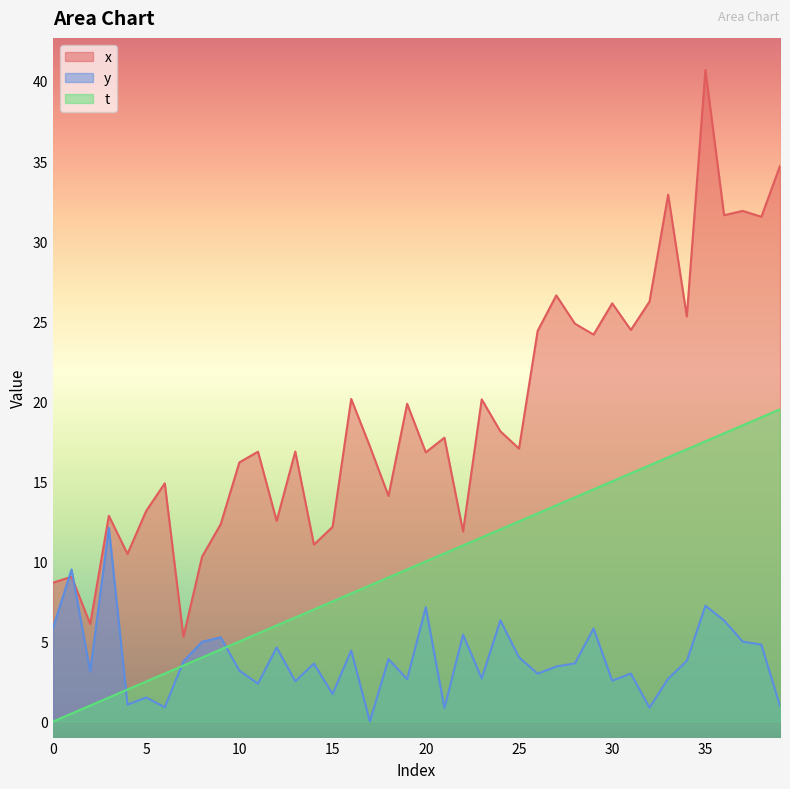

Between which two adjacent categories do y and x first intersect?

0 and 1